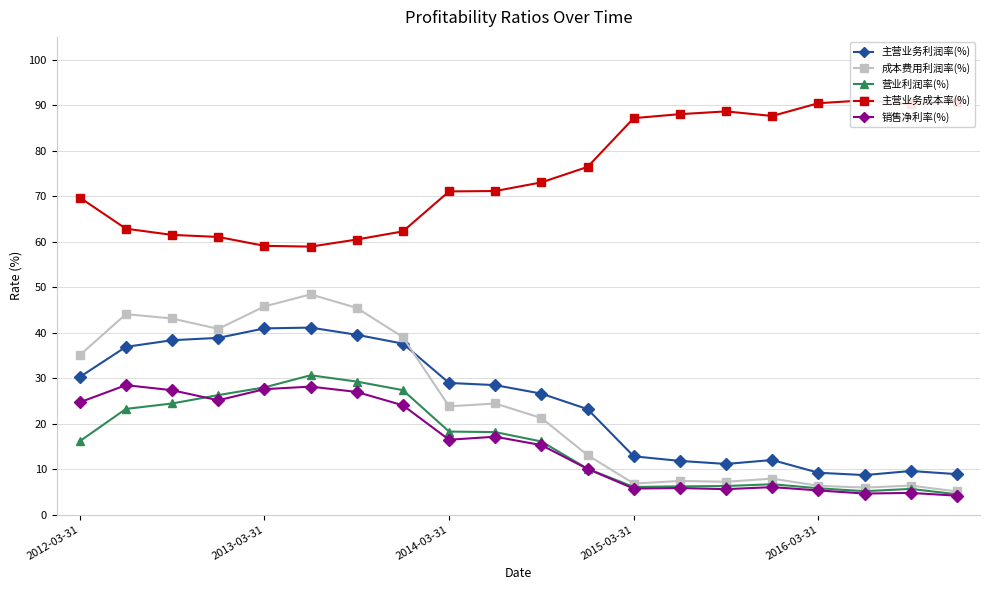

List the series in order of their peak value, lowest first.

销售净利率(%), 营业利润率(%), 主营业务利润率(%), 成本费用利润率(%), 主营业务成本率(%)